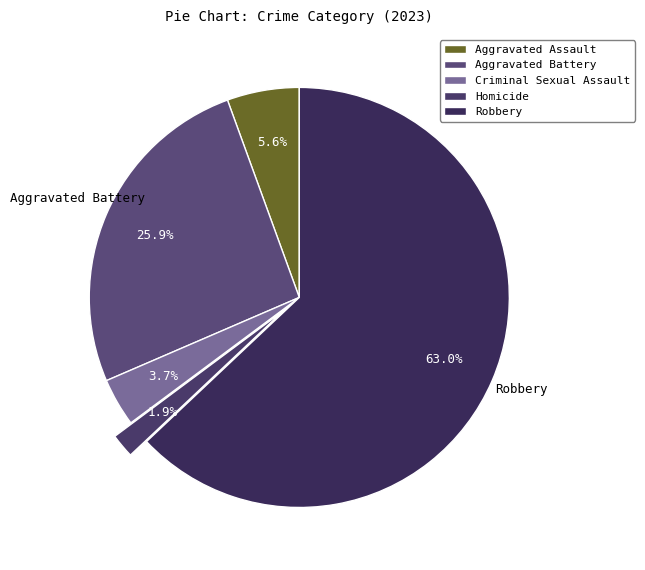

To the nearest percent, what portion does Robbery represent?

63%